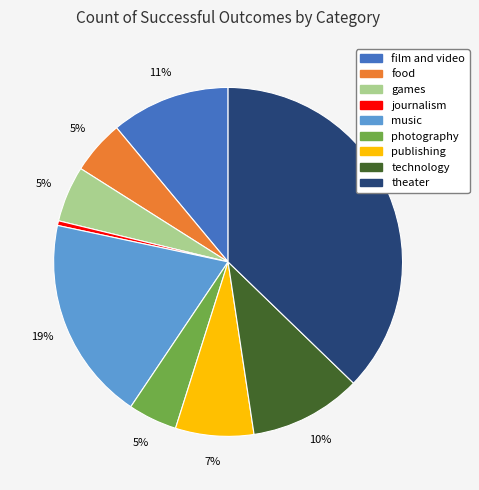

Which has a higher value, photography or music?

music